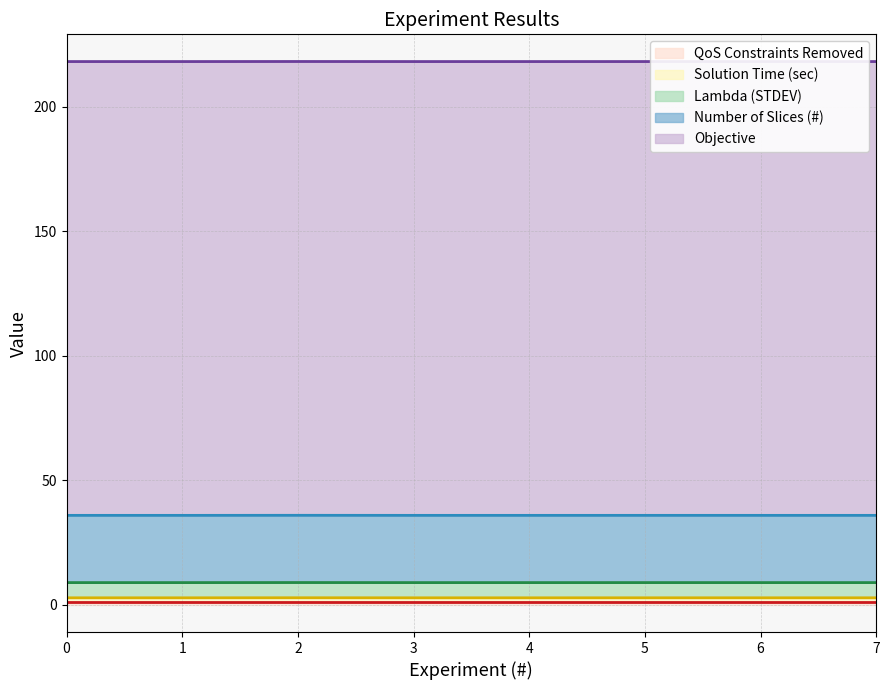

The Solution Time (sec) series shows 1.8 at 7. True or false?

True